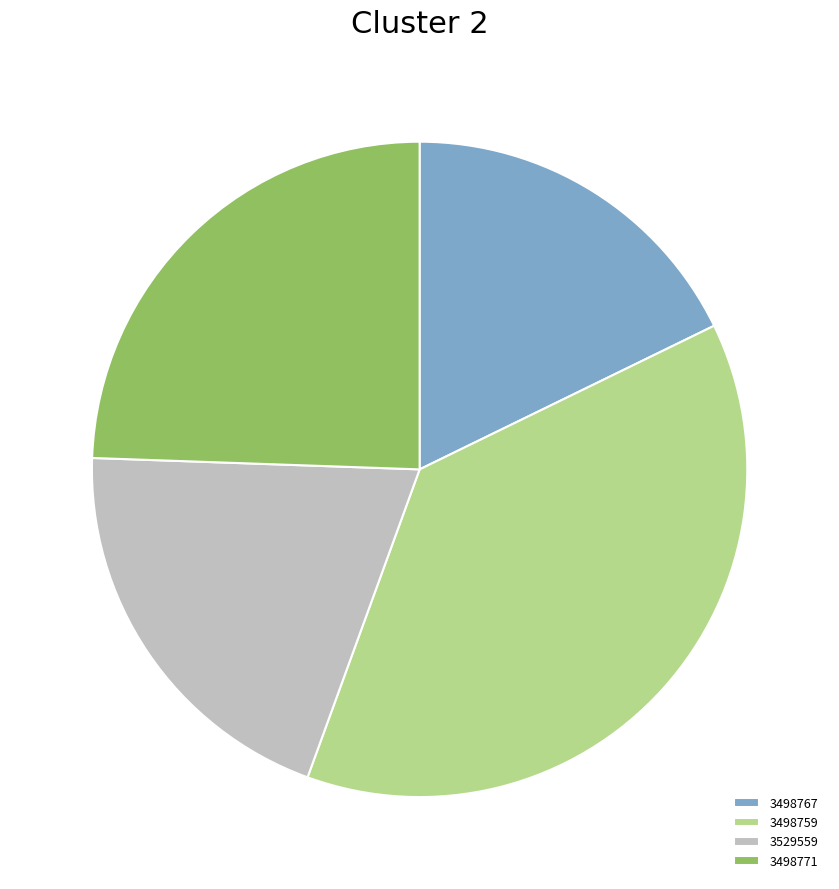

Is it true that 3498771 is 39% of the pie?

False